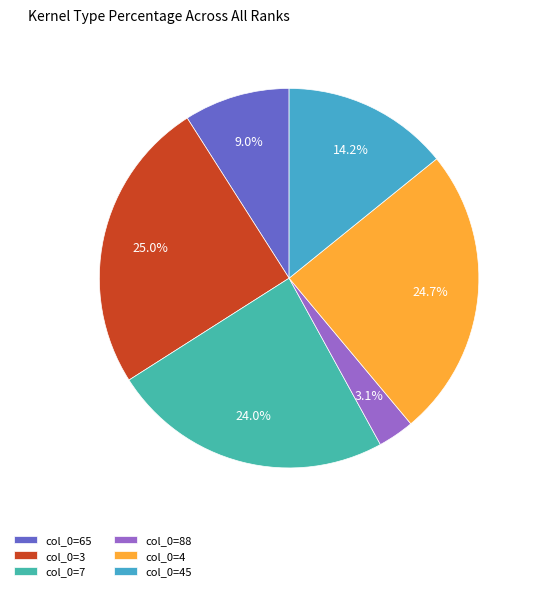

How many segments does this pie chart have?

6